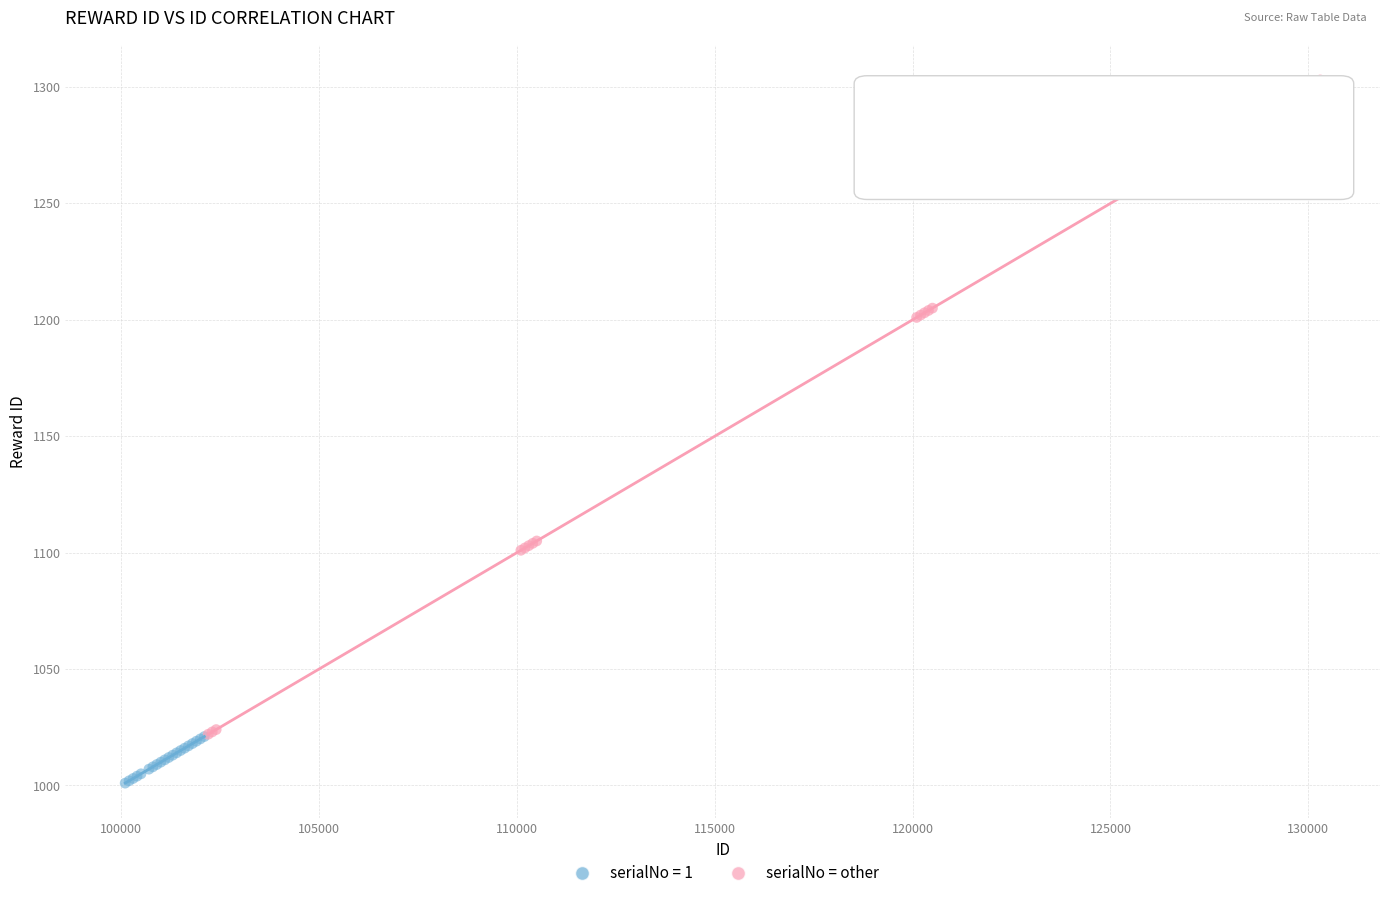

Which series reaches the minimum Y coordinate?

serialNo = 1